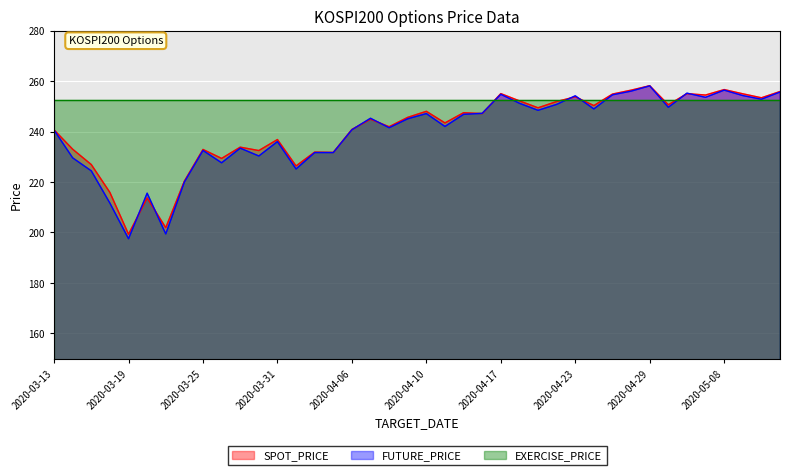

What is the difference between the maximum and minimum values in the FUTURE_PRICE series?

60.6